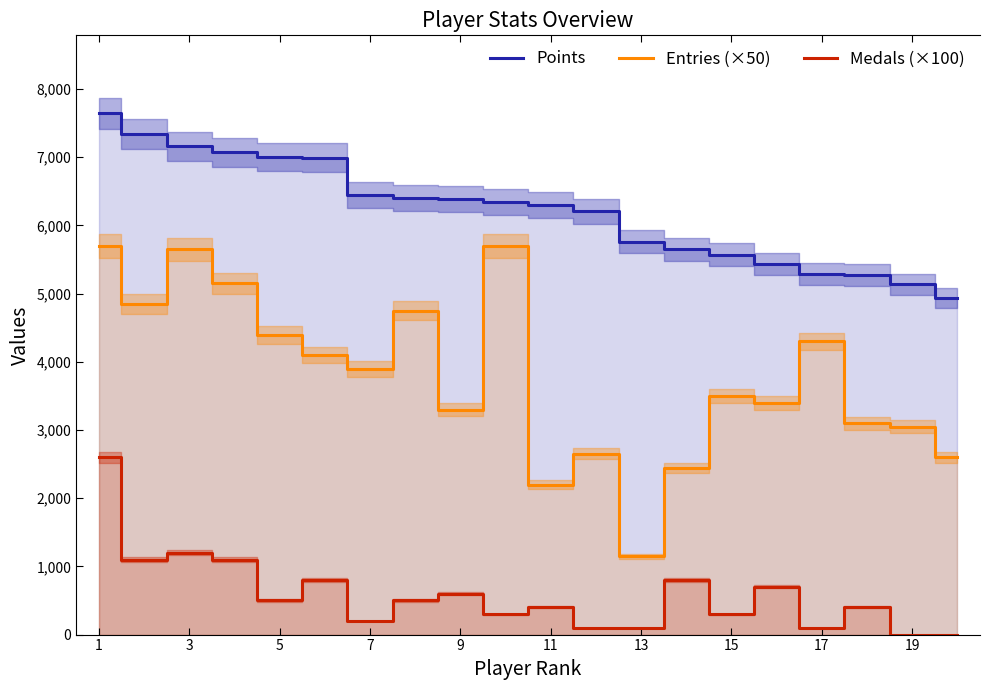

What is the highest value of the Points series?

7642